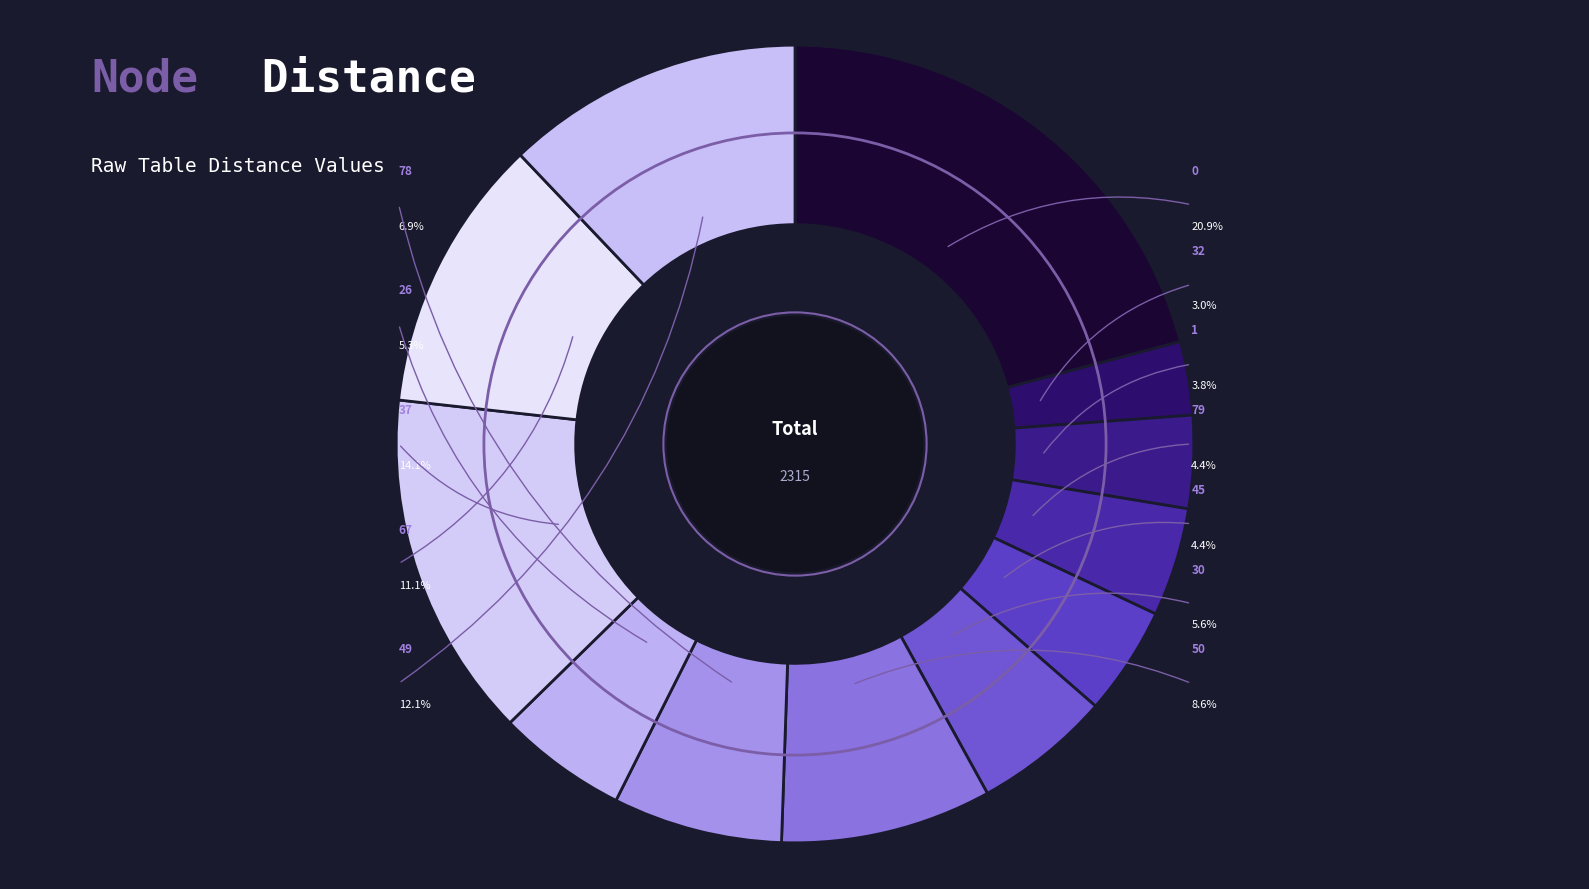

To the nearest percent, what portion does 50 represent?

9%